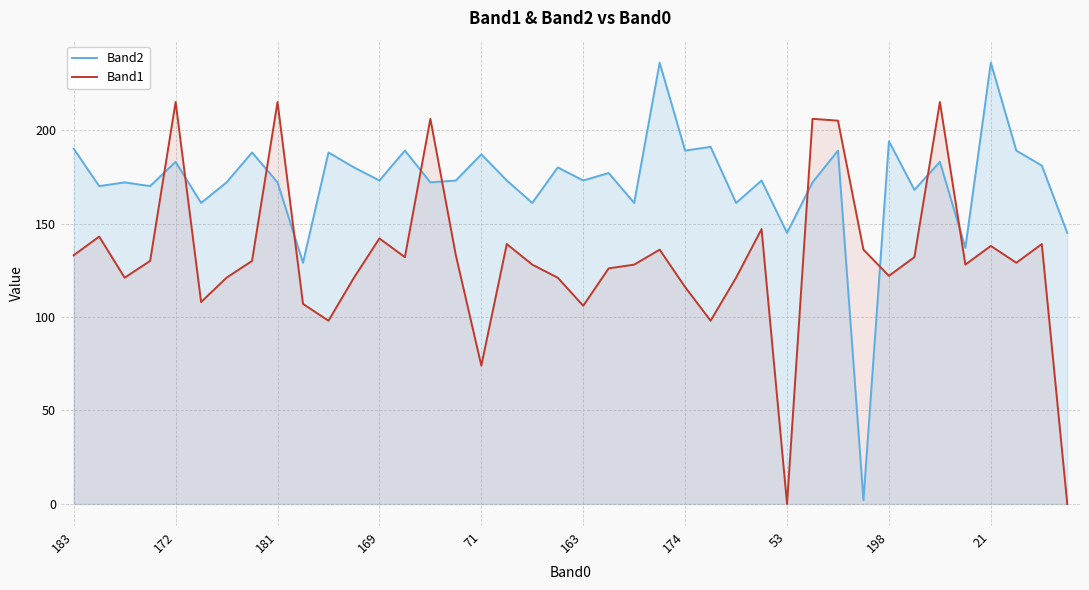

List the series in order of their peak value, lowest first.

Band1, Band2